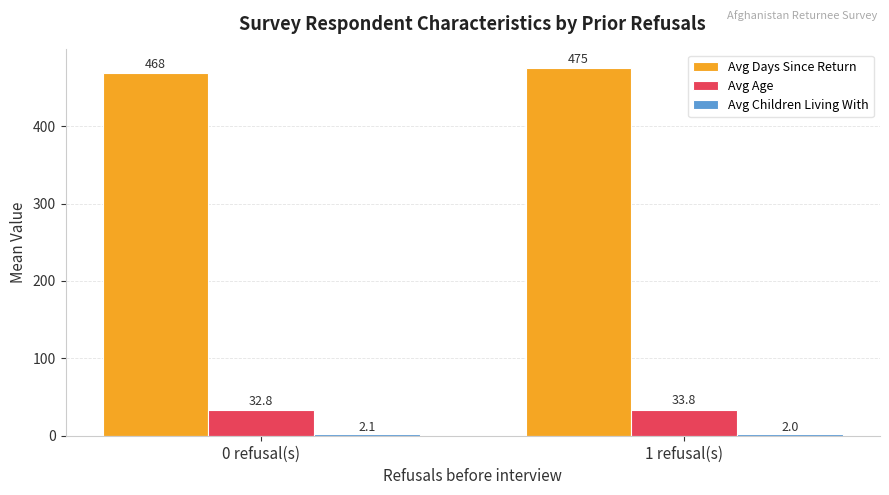

What is the difference between the maximum and minimum values in the Avg Age series?

1.0